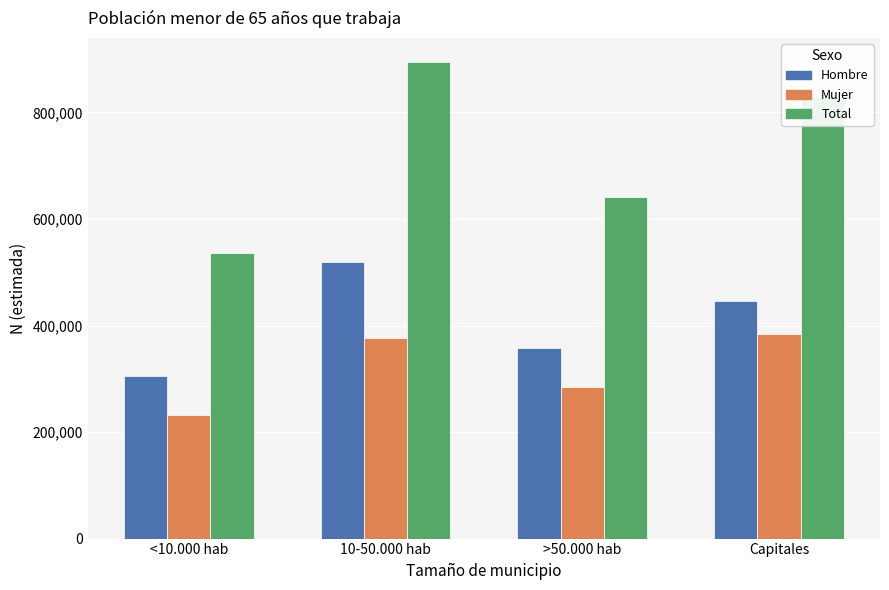

What position from the right is Capitales?

1